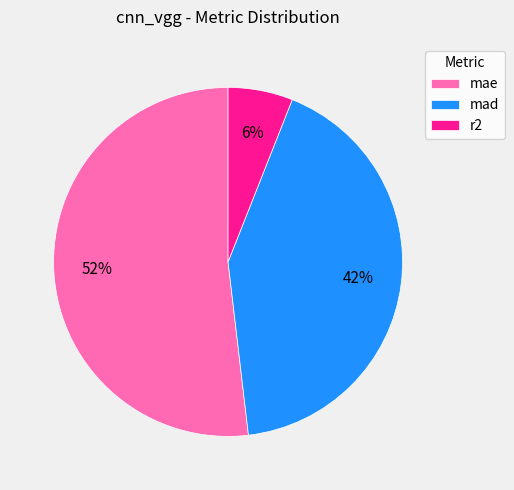

The mad slice represents 53% of the pie. True or false?

False